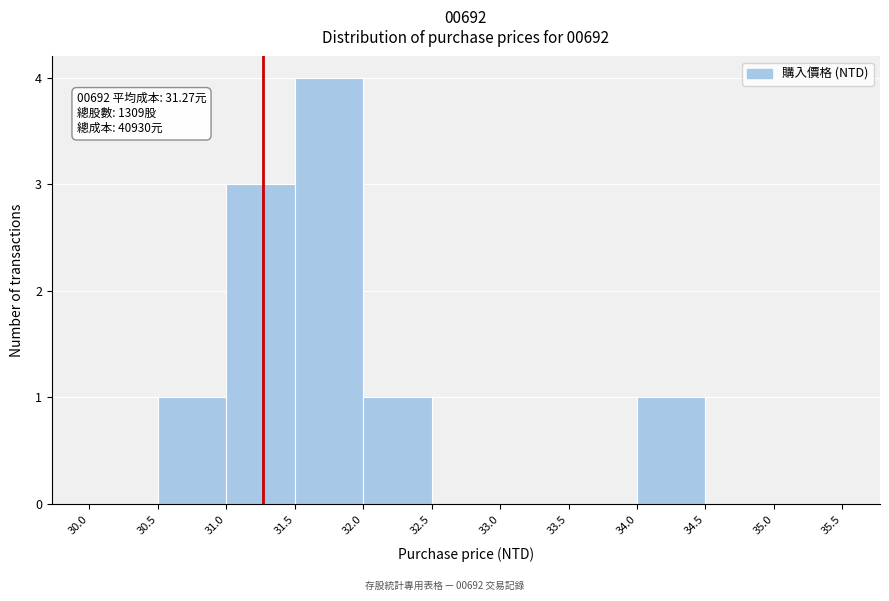

Over which range of the x-axis is the bar tallest?

31.5 to 32.0